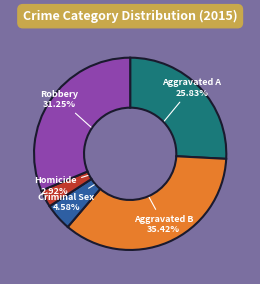

Is there a majority slice in this chart?

No